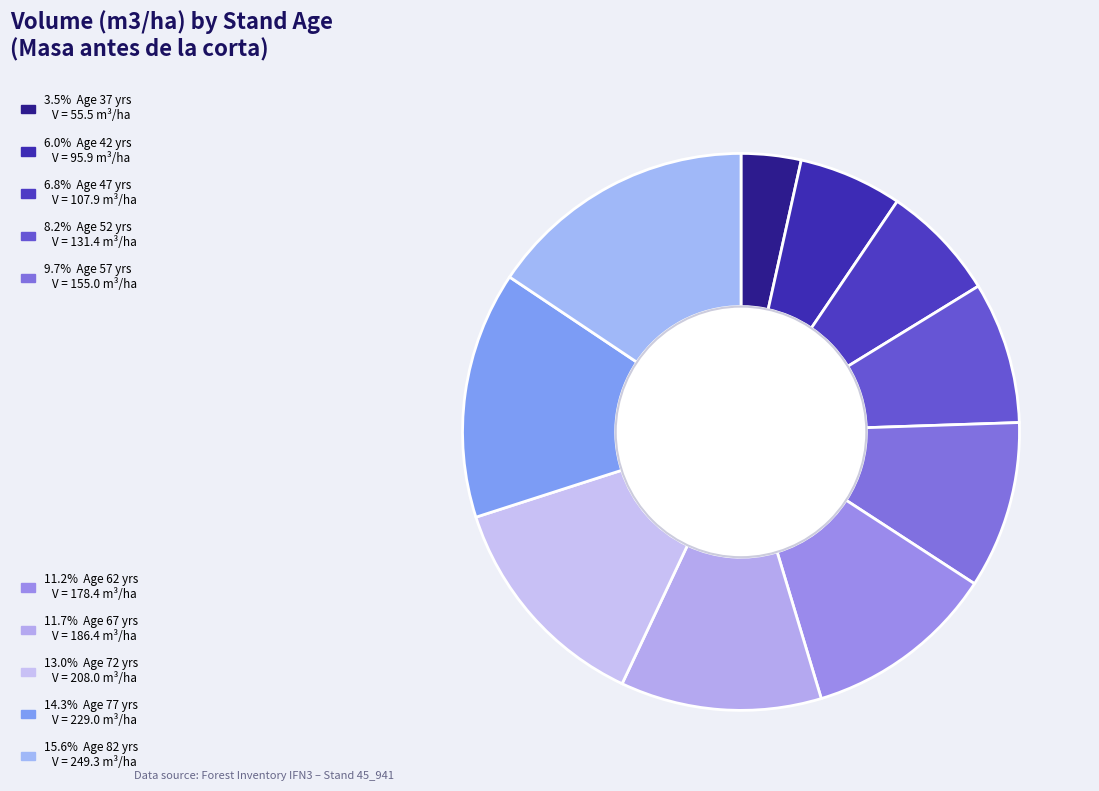

How many segments does this pie chart have?

10